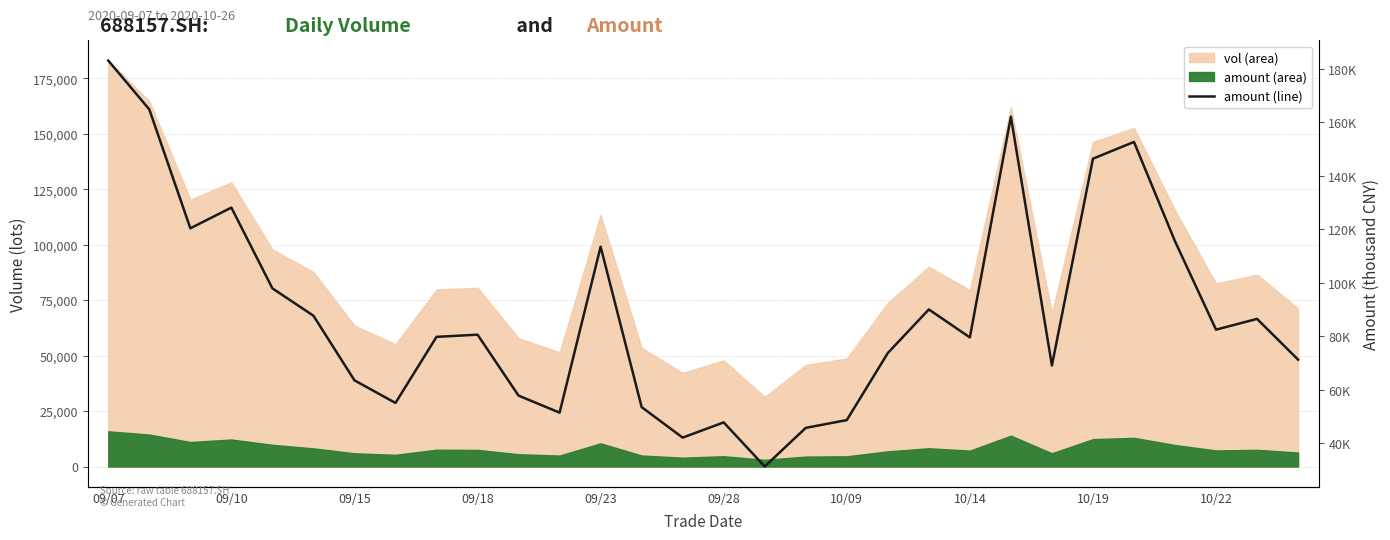

What is the change in value from 09/28 to 10?

-29870.4